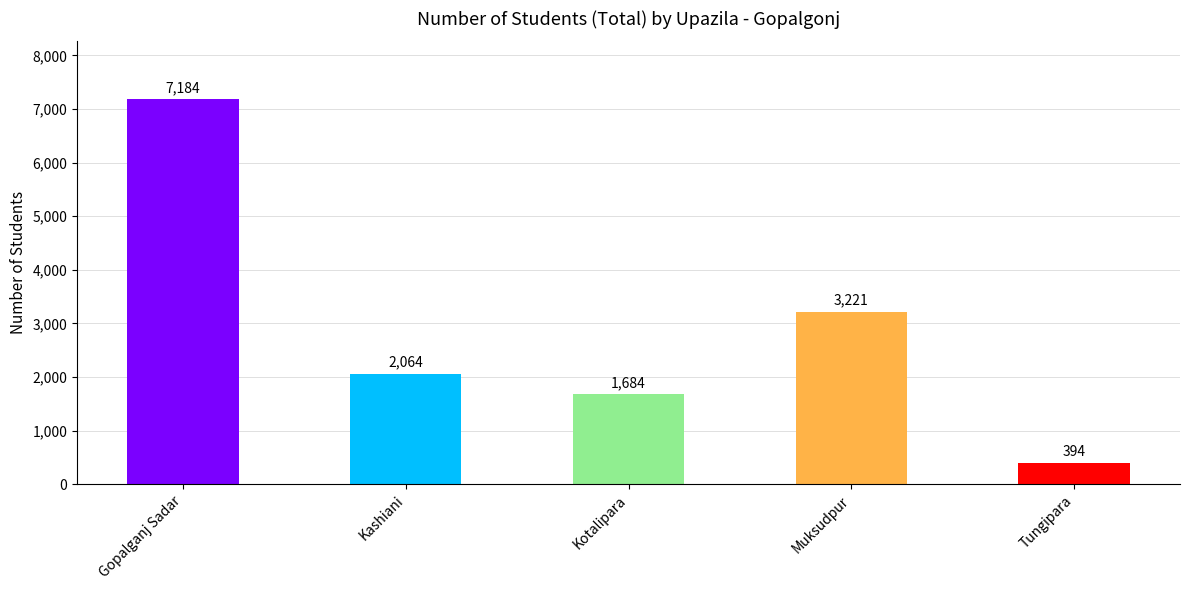

At which label does the data first exceed 2064?

Gopalganj Sadar